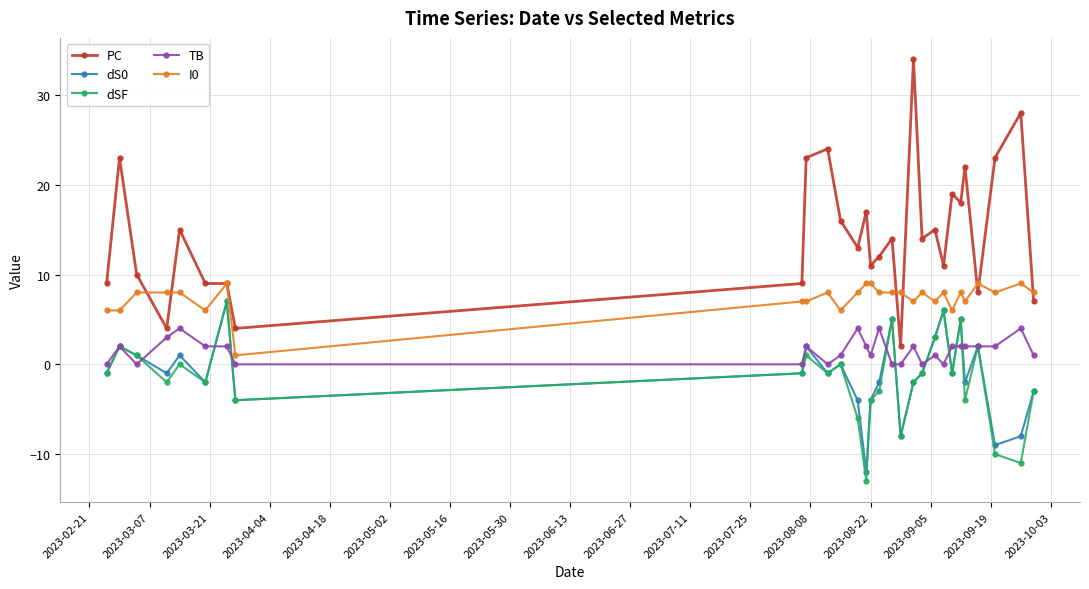

Which series has the widest spread of values?

PC